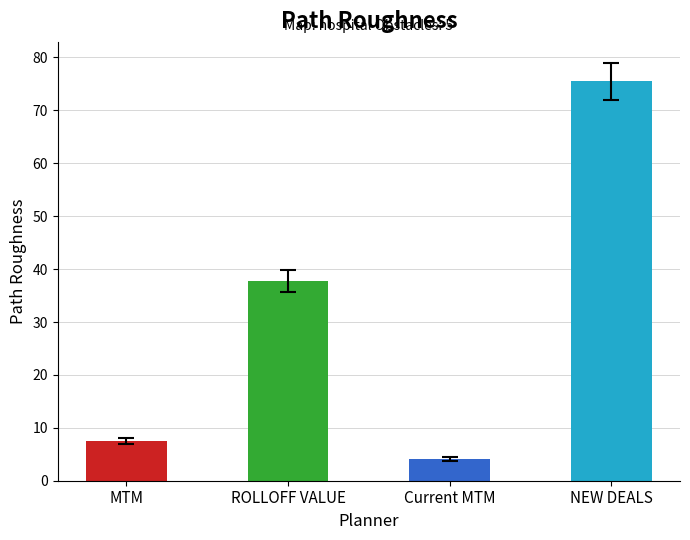

What is the difference between the maximum and minimum values?

71.4